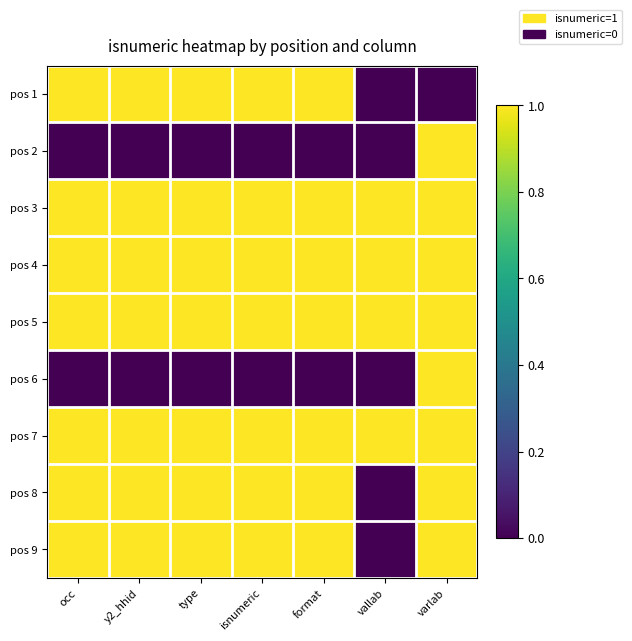

Count the number of data series in this chart.

9